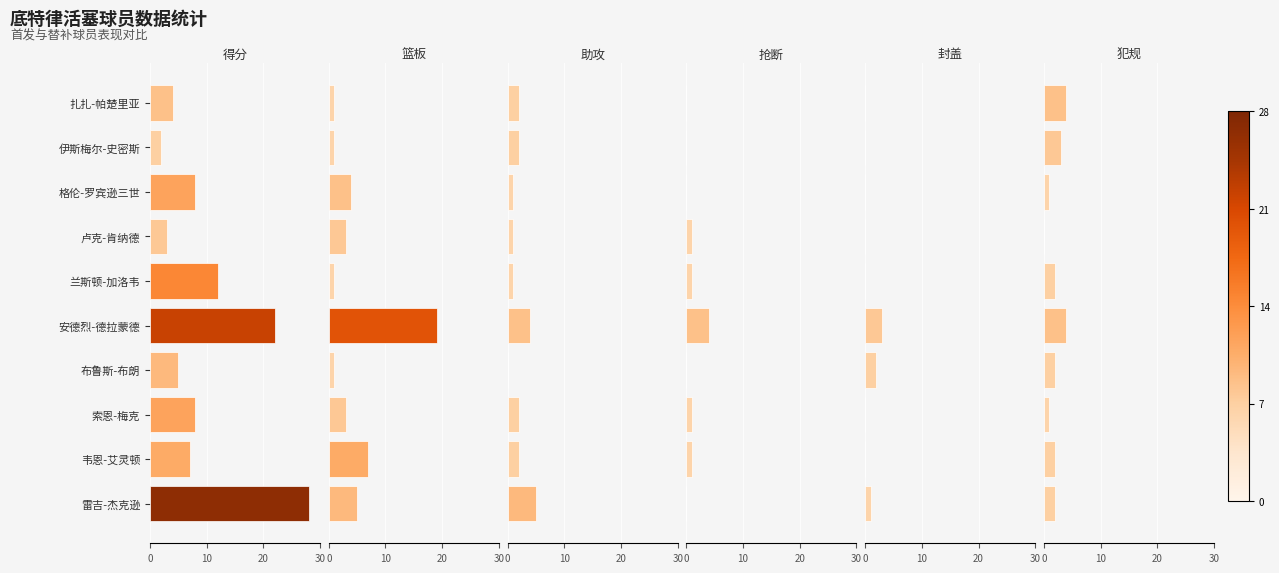

How many data points in 封盖 are above 0?

3